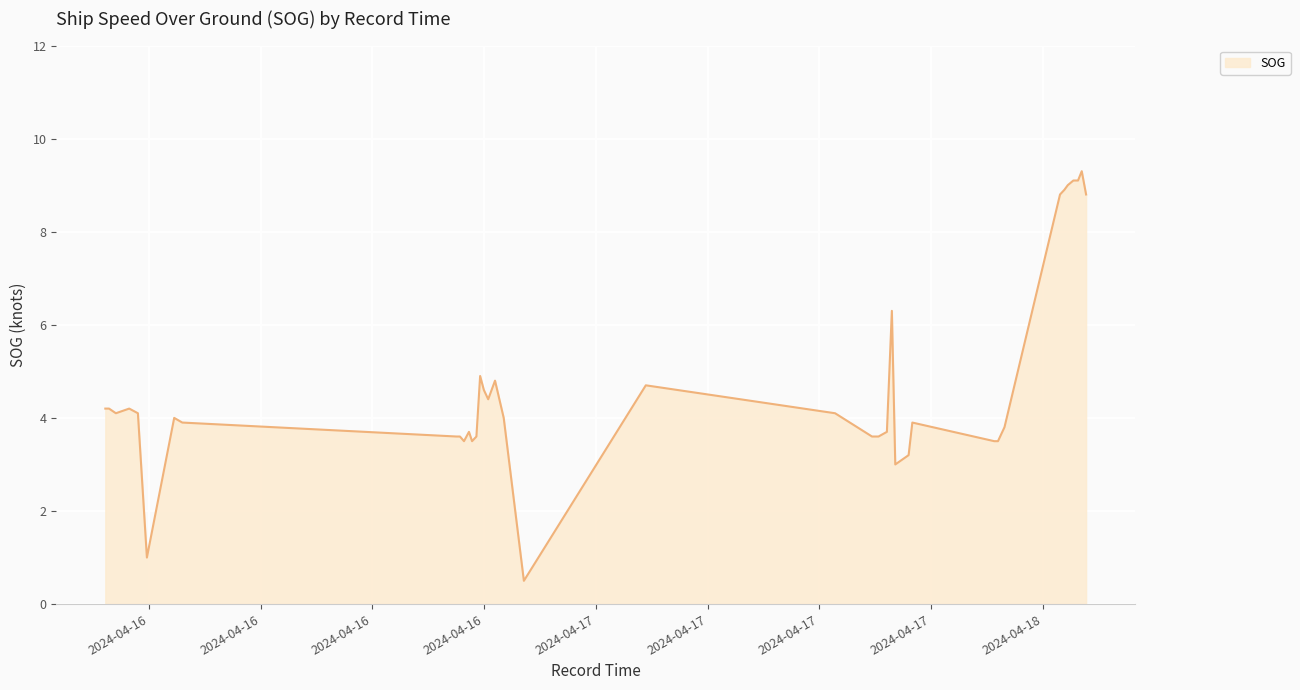

What is the maximum value shown in the chart?

9.3